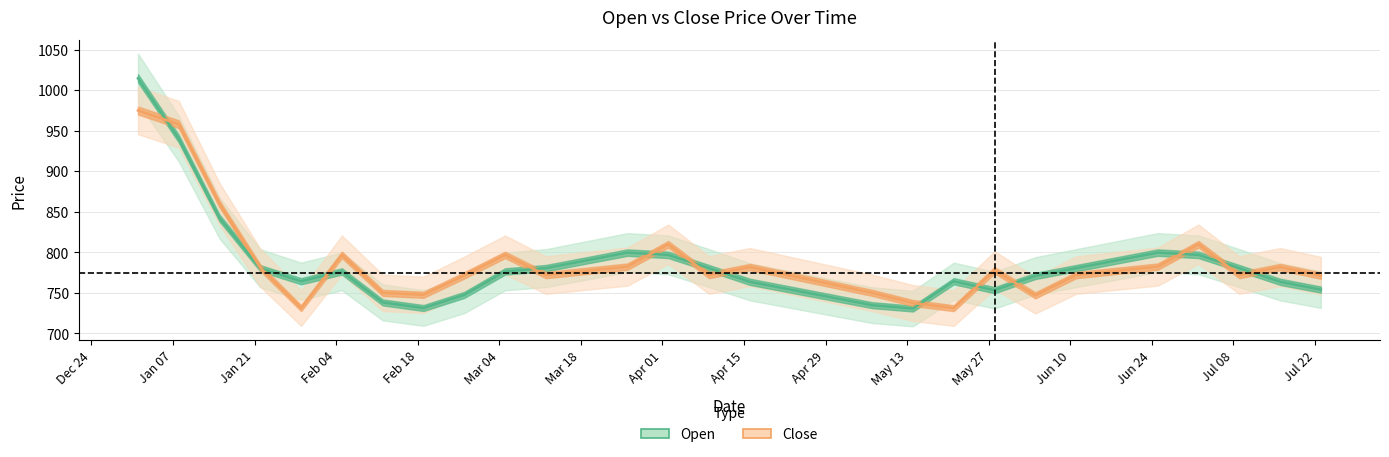

What is the label of the 7th point from the right?

2025-06-11